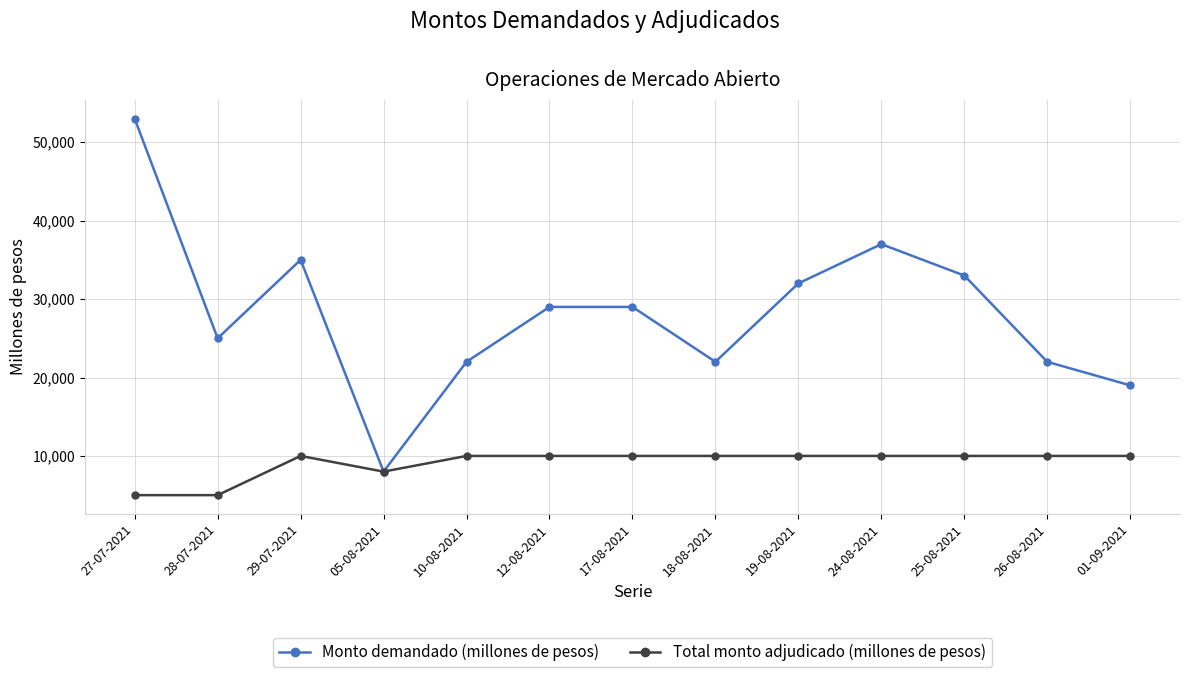

The value of Total monto adjudicado (millones de pesos) at 01-09-2021 is 10000. True or false?

True